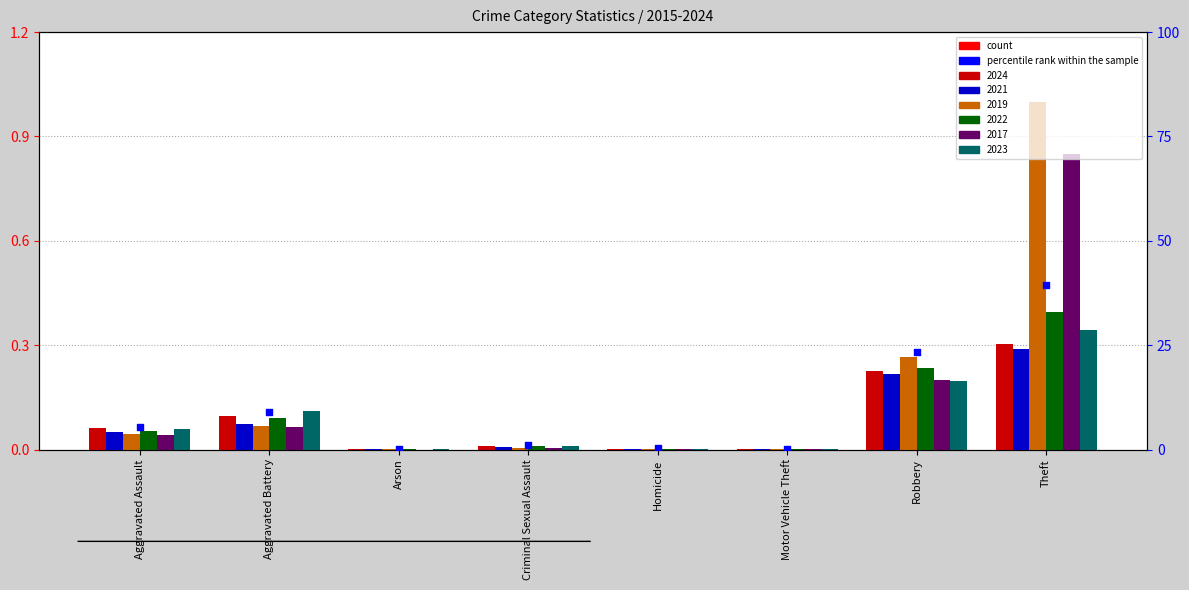

What is the change in value from Aggravated Battery to Theft?

+30.4